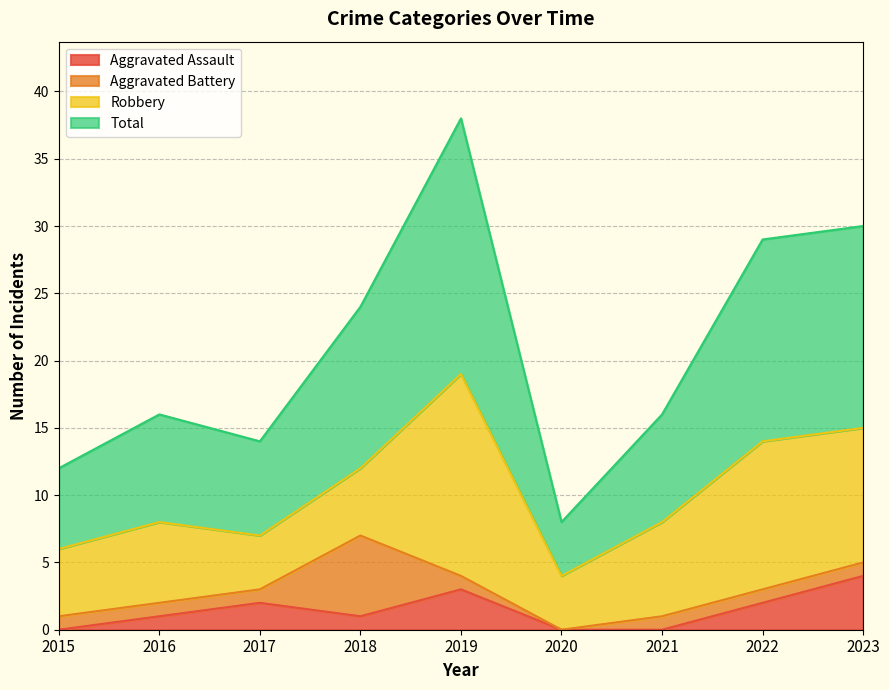

True or false: Aggravated Assault and Total intersect in this chart.

False